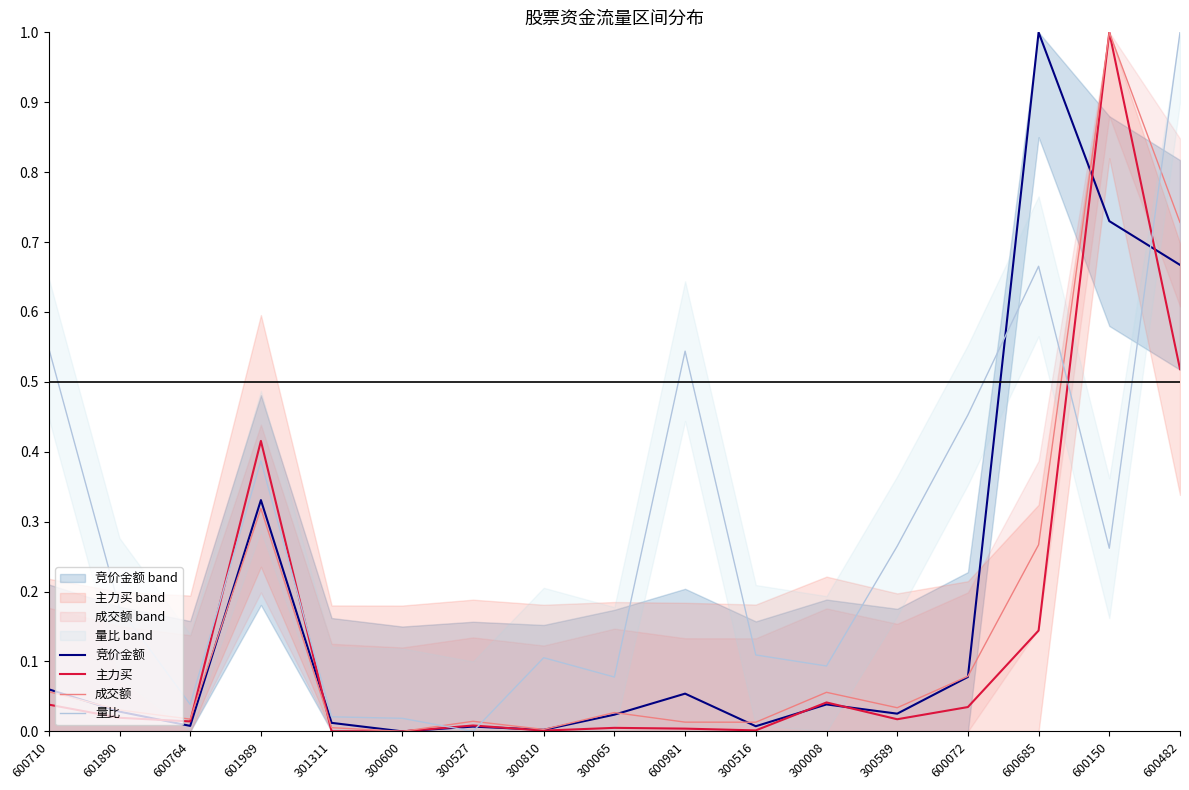

At 600685, list the series in order from smallest to largest.

主力买, 成交额, 量比, 竞价金额